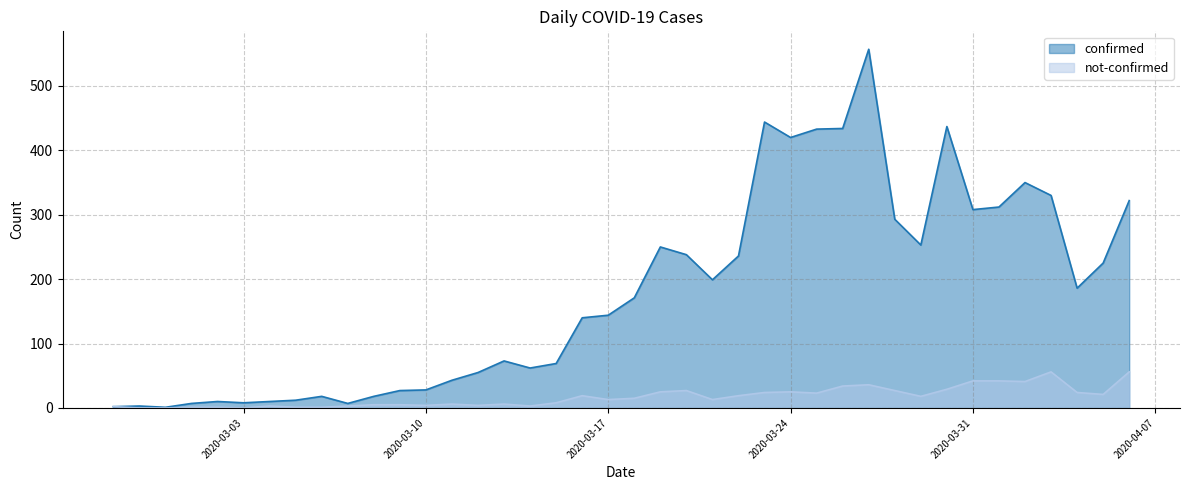

True or false: confirmed has more than 0 interior local peaks.

True